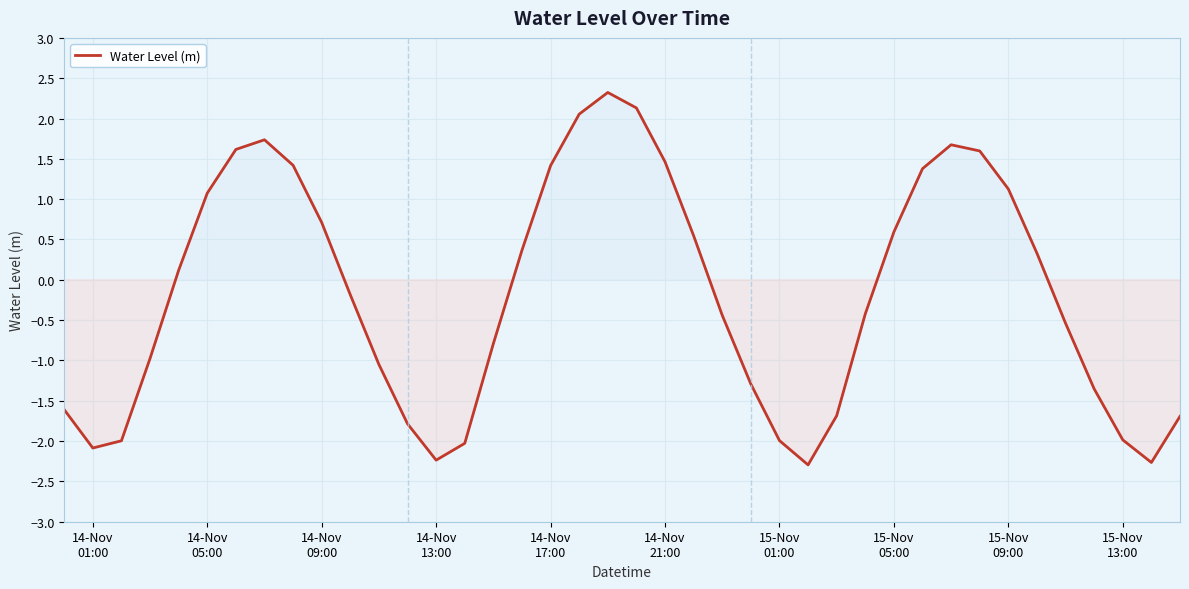

What is the difference between the maximum and minimum values?

4.6